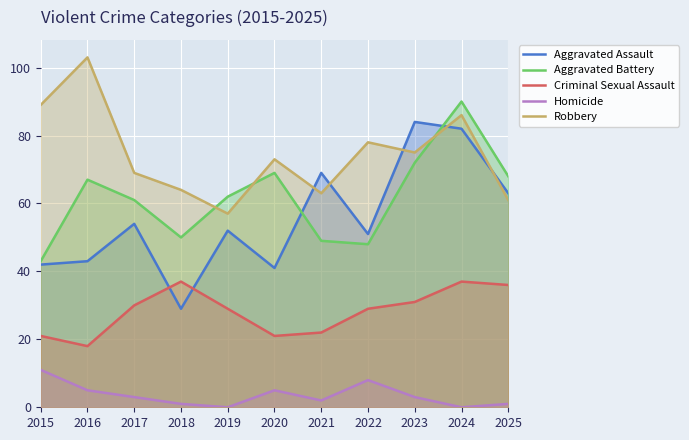

In Aggravated Assault, how many points are lower than both neighbors (excluding endpoints)?

3